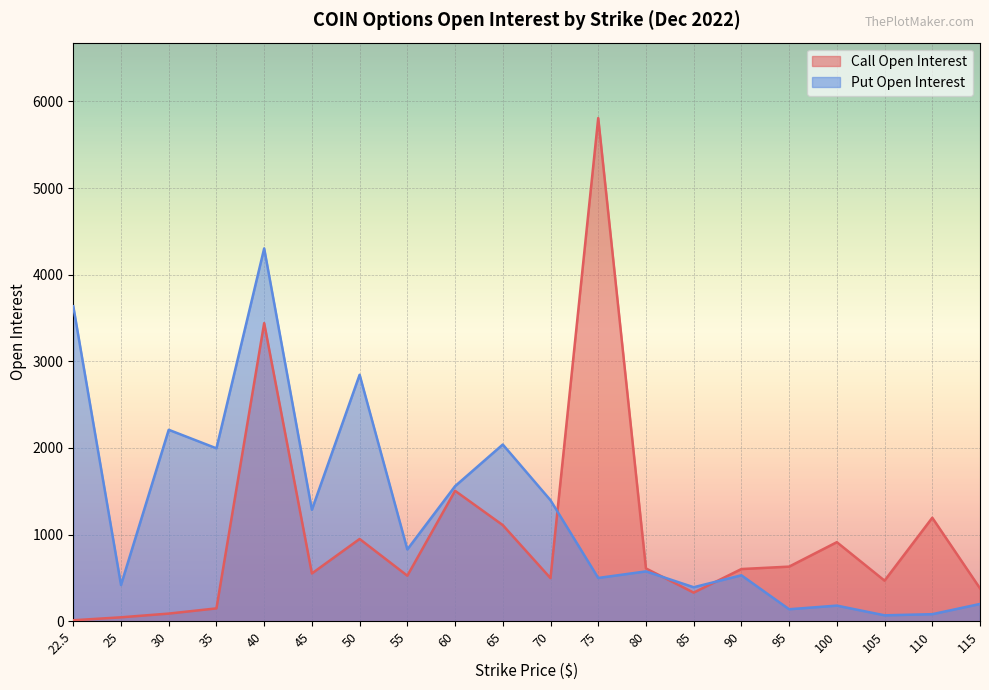

Which series has the largest range (max minus min)?

Call Open Interest